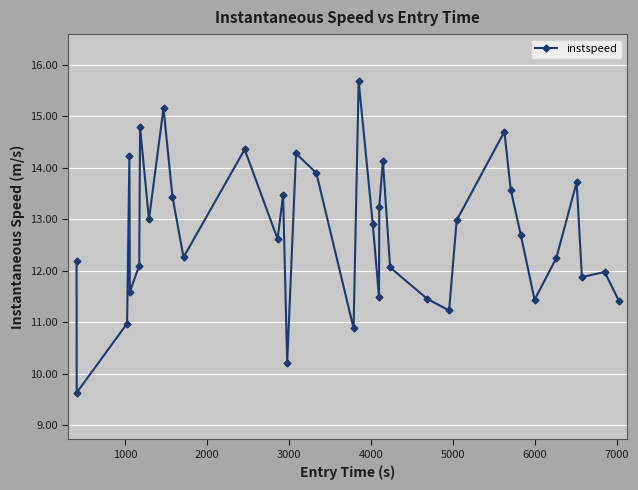

What is the difference between the second highest and second lowest values?

5.0